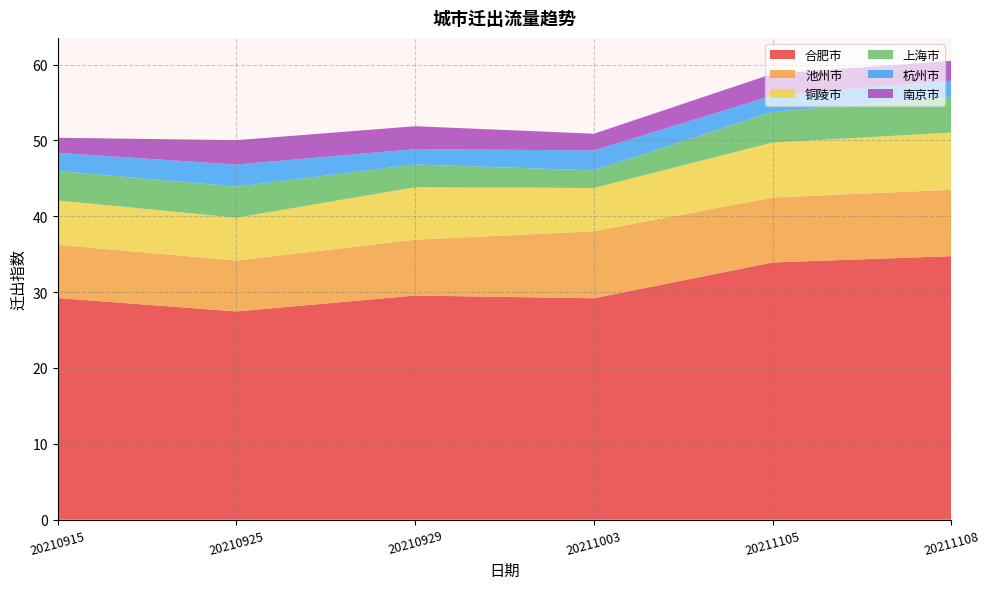

Reading left to right, what are all the values shown in this chart?

合肥市: 20210915=29.2	20210925=27.4	20210929=29.6	20211003=29.2	20211105=33.9	20211108=34.7
池州市: 20210915=7.0	20210925=6.7	20210929=7.4	20211003=8.8	20211105=8.6	20211108=8.8
铜陵市: 20210915=5.8	20210925=5.7	20210929=6.9	20211003=5.7	20211105=7.2	20211108=7.5
上海市: 20210915=3.9	20210925=4.1	20210929=3.0	20211003=2.3	20211105=4.1	20211108=4.7
杭州市: 20210915=2.4	20210925=2.9	20210929=2.0	20211003=2.6	20211105=2.1	20211108=2.1
南京市: 20210915=2.0	20210925=3.2	20210929=3.0	20211003=2.2	20211105=2.9	20211108=2.6